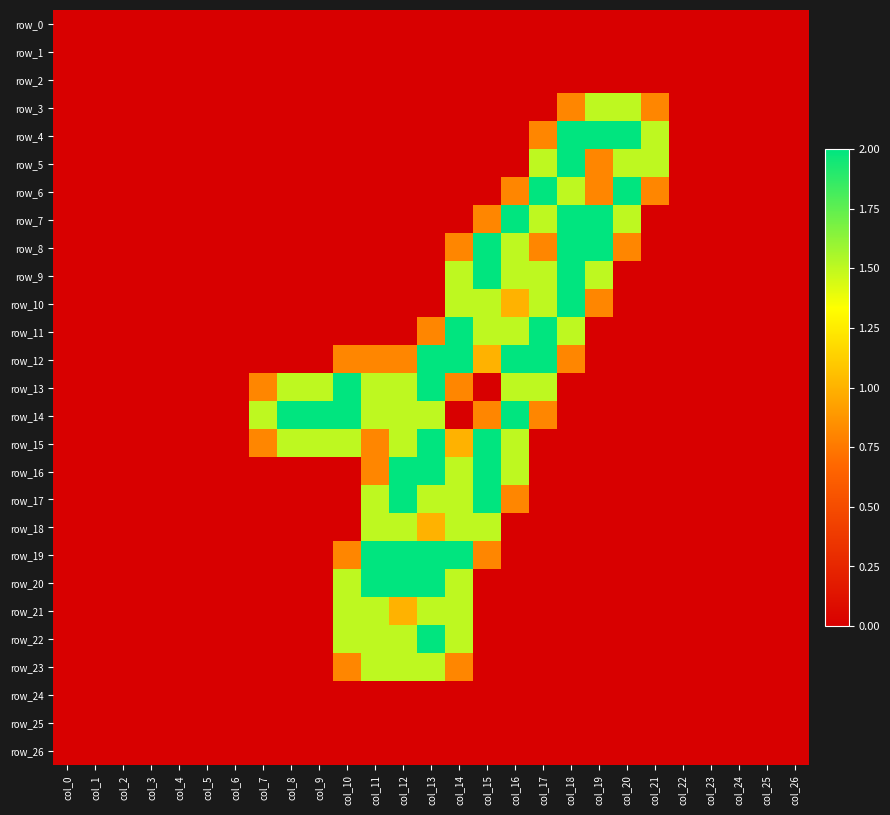

Which series has the largest range (max minus min)?

row_4